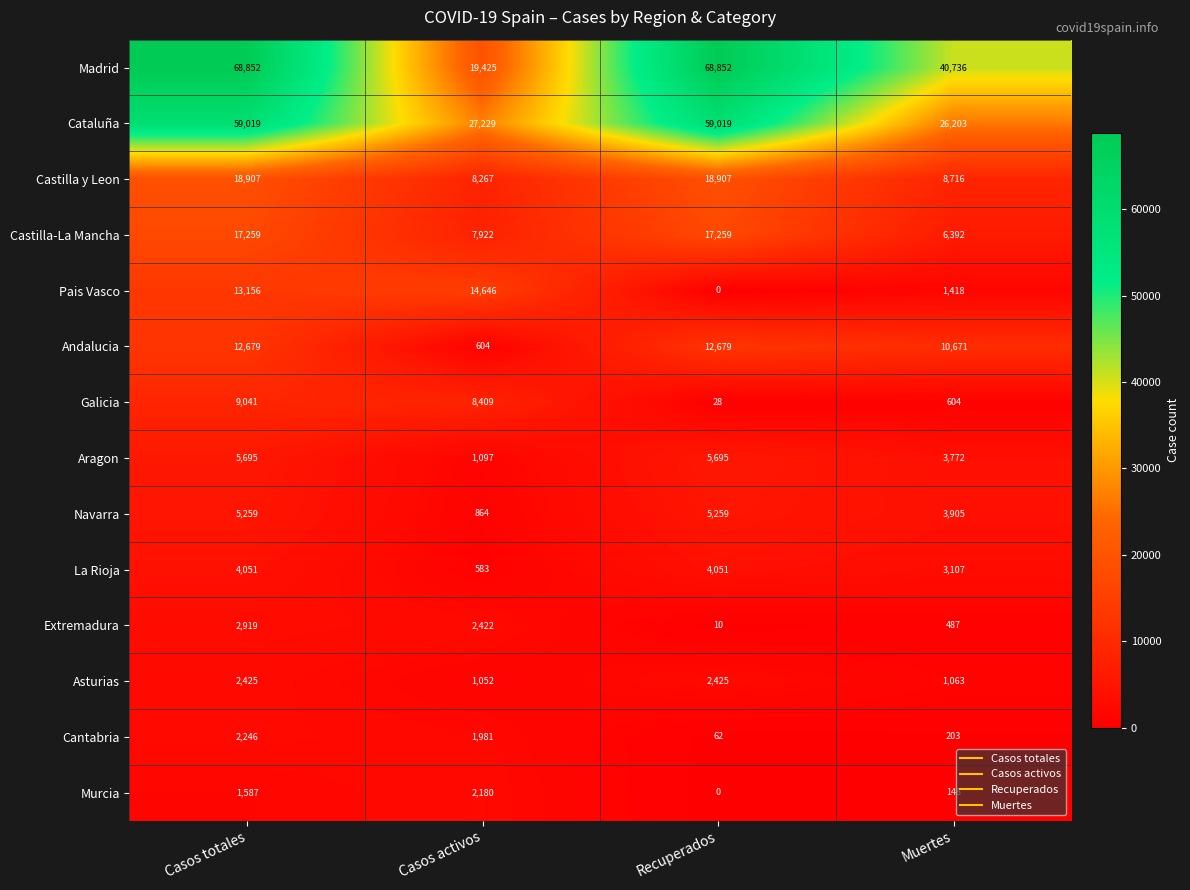

What is the difference between the highest and lowest values at Recuperados?

68852